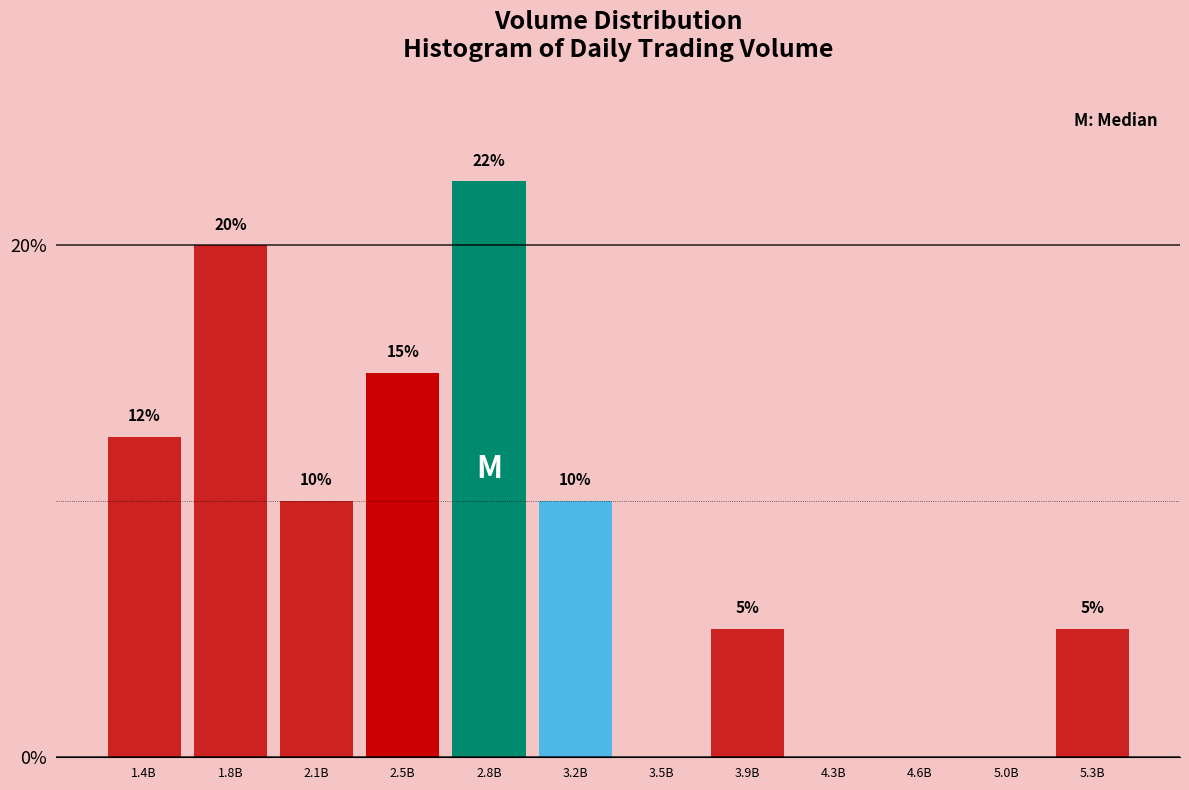

At which category does the chart reach its peak across all series?

2.8B